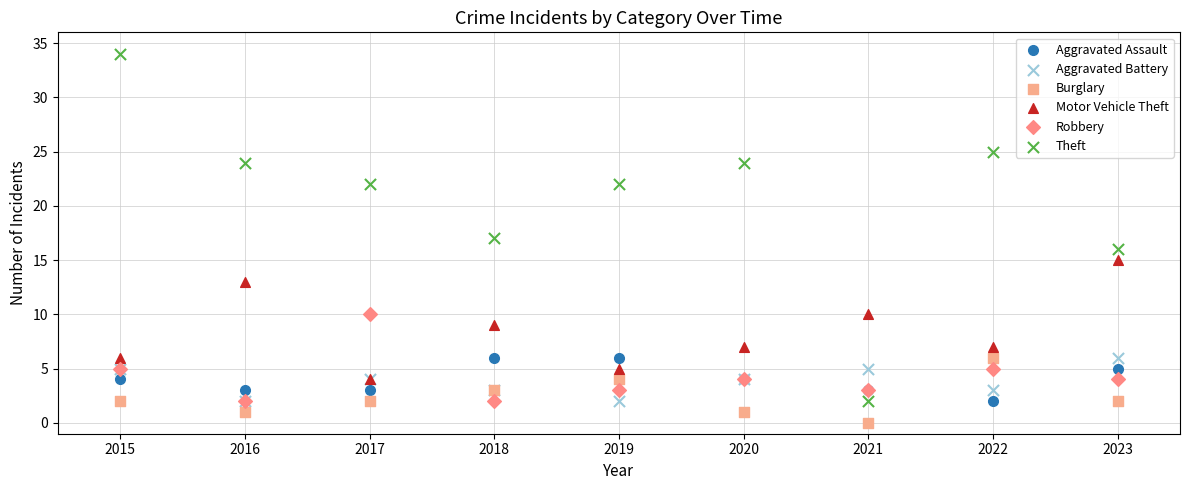

What are all the series names shown in the legend?

Aggravated Assault, Aggravated Battery, Burglary, Motor Vehicle Theft, Robbery, Theft